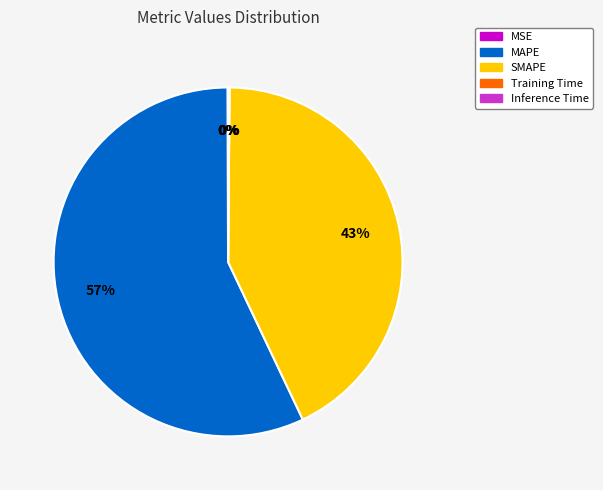

Which category accounts for the majority?

MAPE